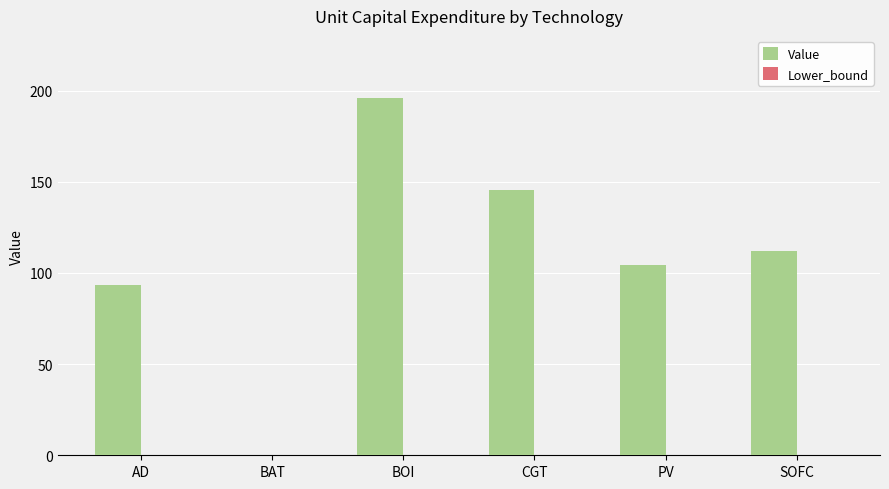

Is it true that the value at SOFC is 78.3?

False